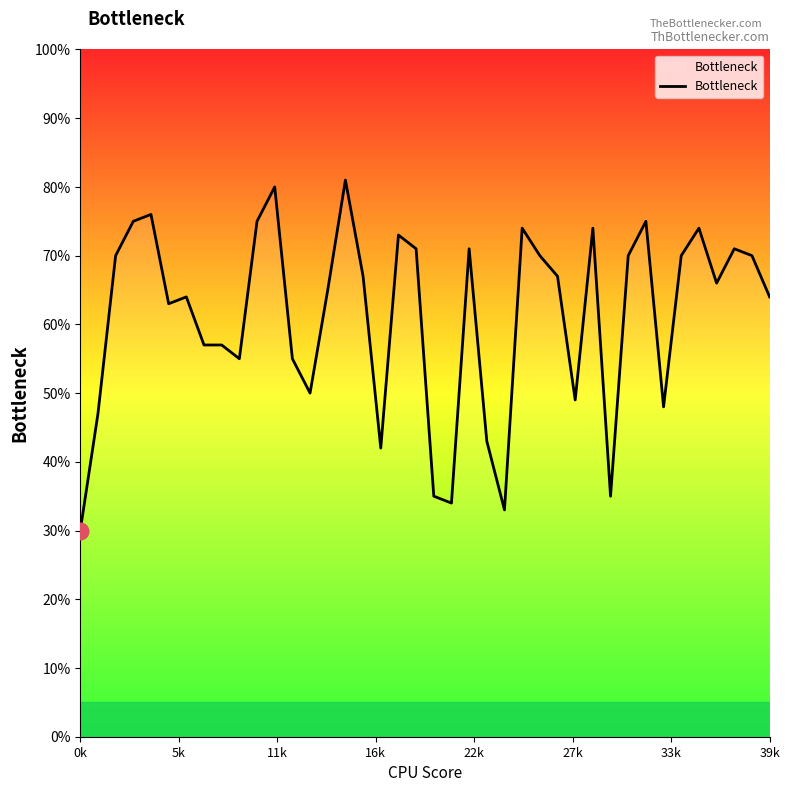

Rank the categories by value from lowest to highest.

0k, 24, 21, 20, 30, 17, 23, 5k, 33, 28, 13, 9, 12, 39k, 8, 27k, 33k, 39, 14, 36, 16, 27, 11k, 26, 31, 34, 38, 19, 22, 37, 18, 25, 29, 35, 16k, 10, 32, 22k, 11, 15